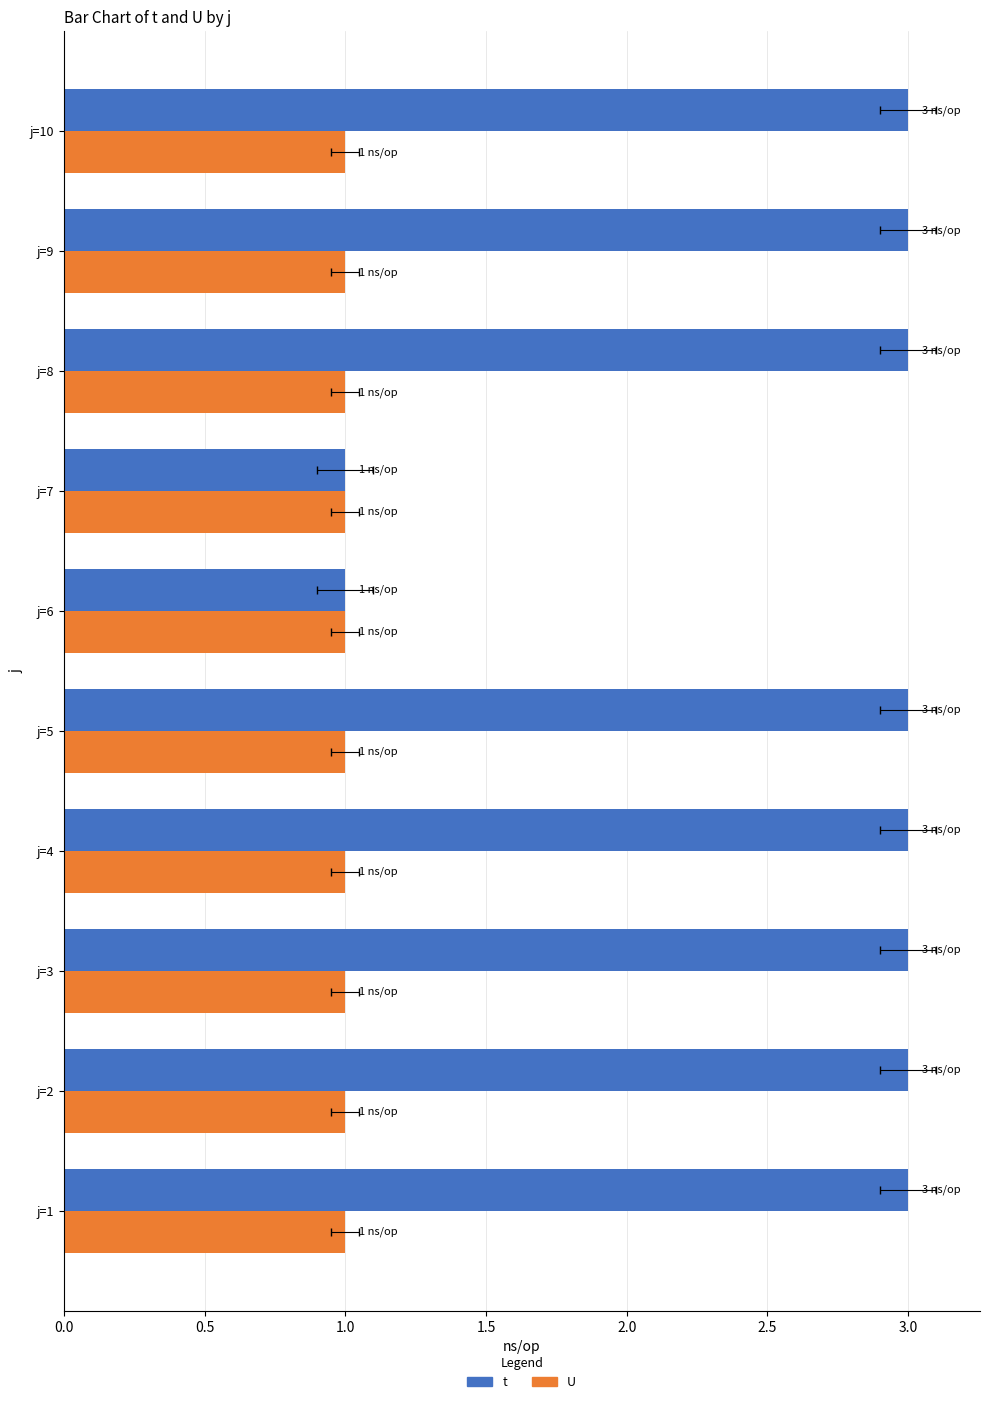

Which series has the largest total across all categories?

t